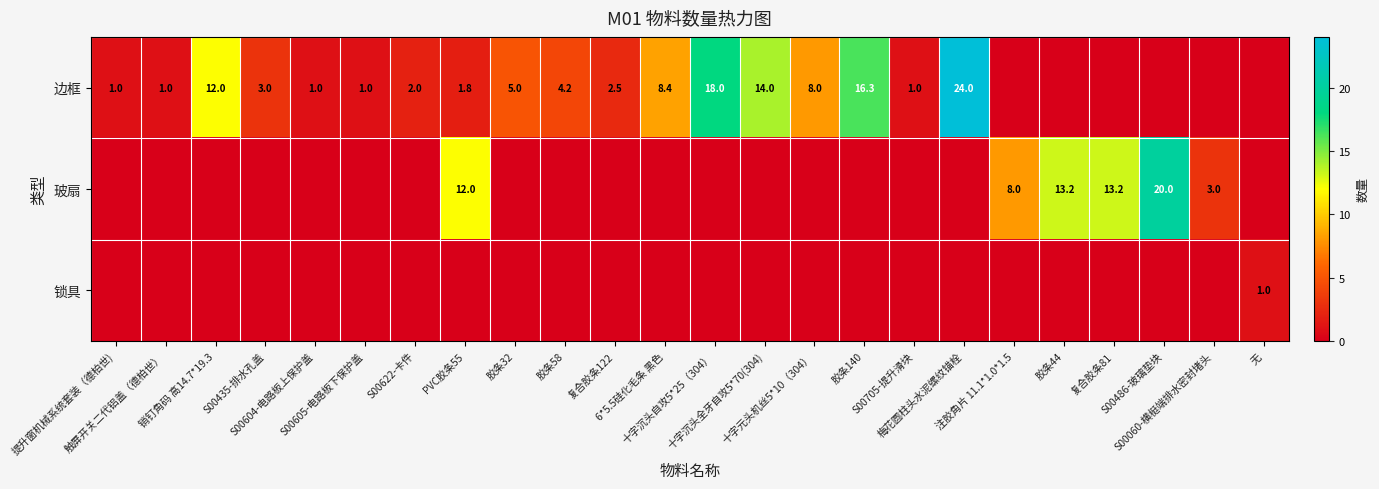

How many 玻扇 values are between 0 and 3?

19